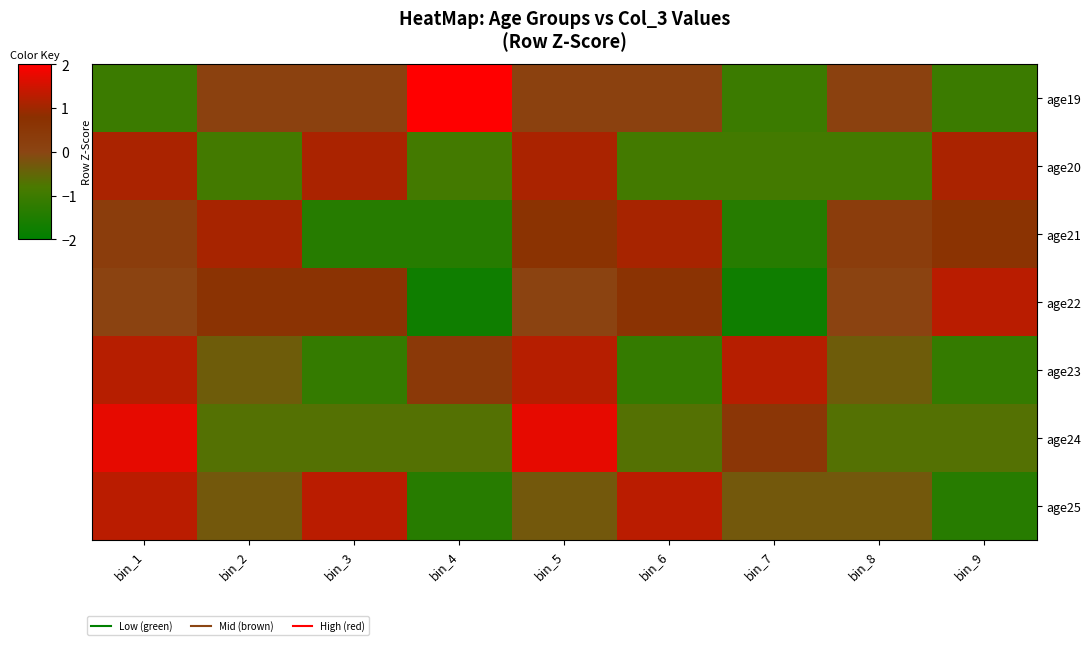

At how many categories does at least one series exceed -1?

9